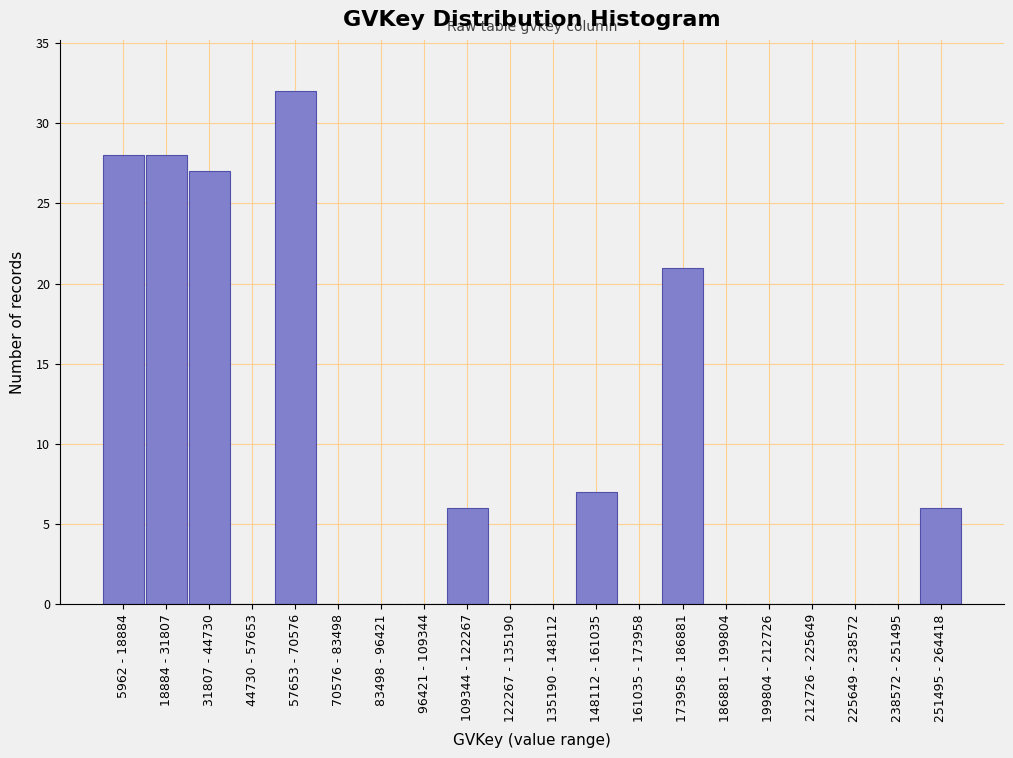

Reading left to right, list all the values displayed in this chart.

5962 - 18884=28	18884 - 31807=28	31807 - 44730=27	44730 - 57653=0	57653 - 70576=32	70576 - 83498=0	83498 - 96421=0	96421 - 109344=0	109344 - 122267=6	122267 - 135190=0	135190 - 148112=0	148112 - 161035=7	161035 - 173958=0	173958 - 186881=21	186881 - 199804=0	199804 - 212726=0	212726 - 225649=0	225649 - 238572=0	238572 - 251495=0	251495 - 264418=6